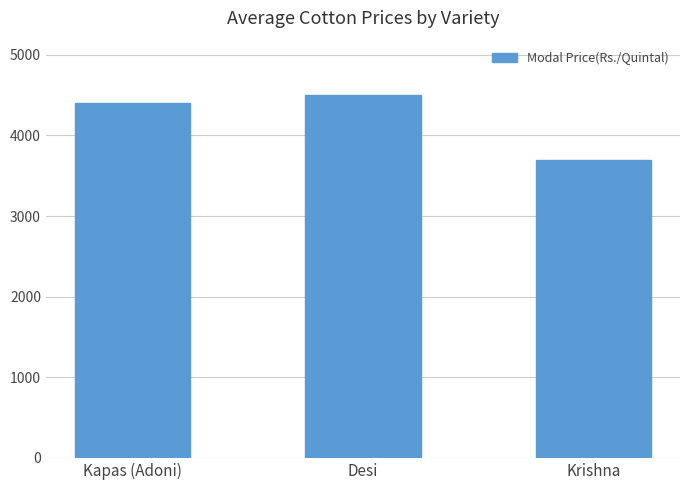

True or false: the data shows 4400 at Kapas (Adoni).

True